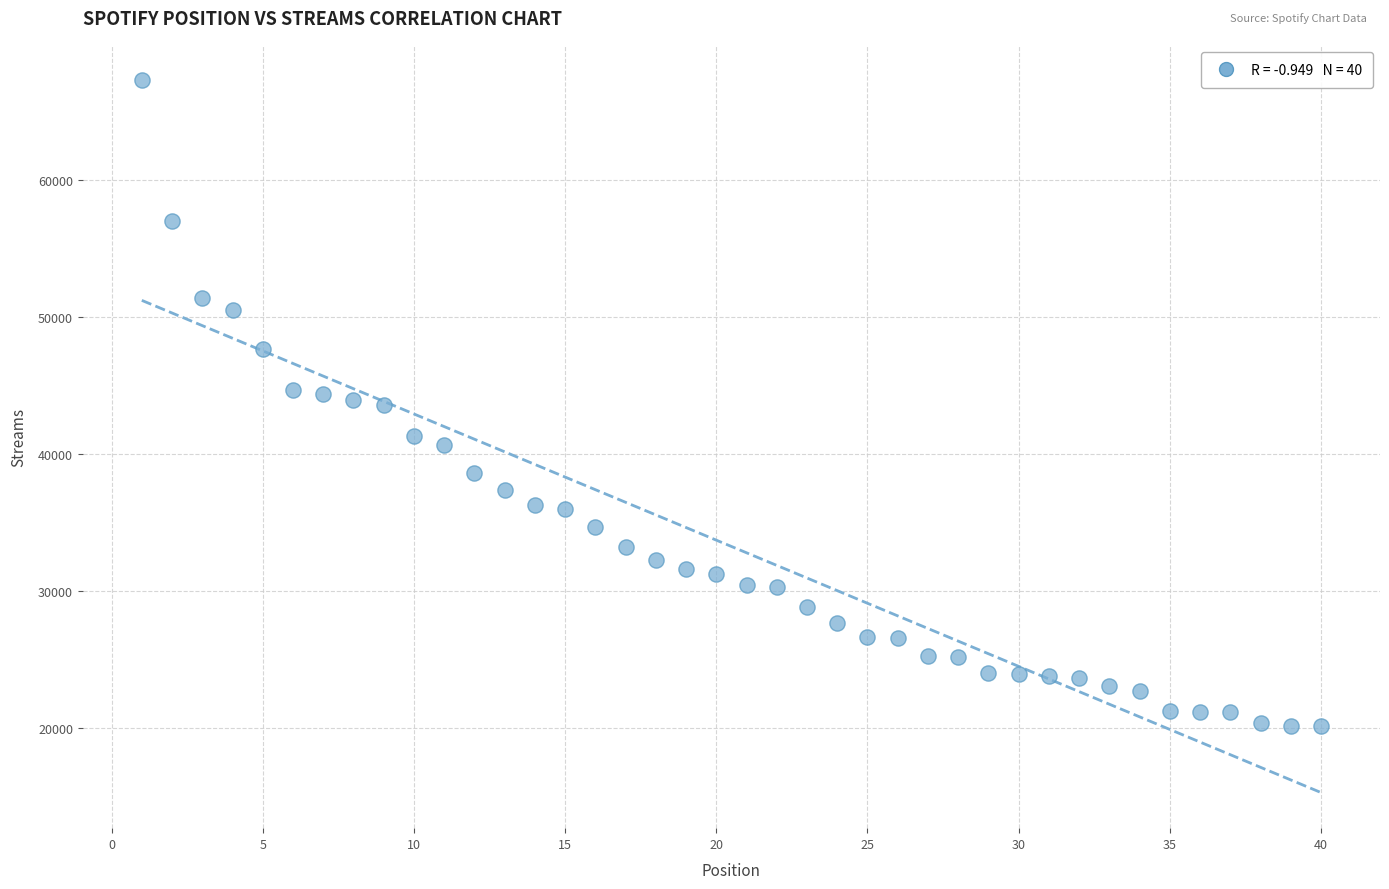

What is the range of X values (max minus min)?

39